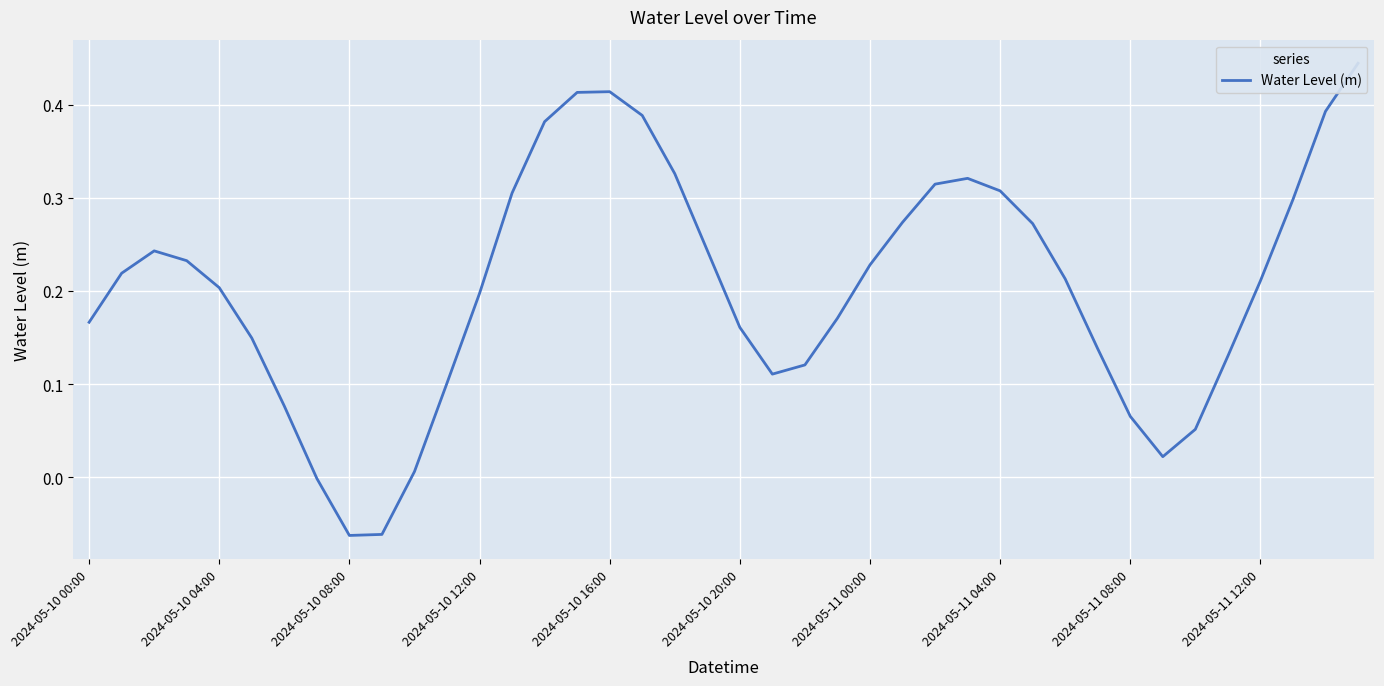

How many lines are shown in the chart?

1